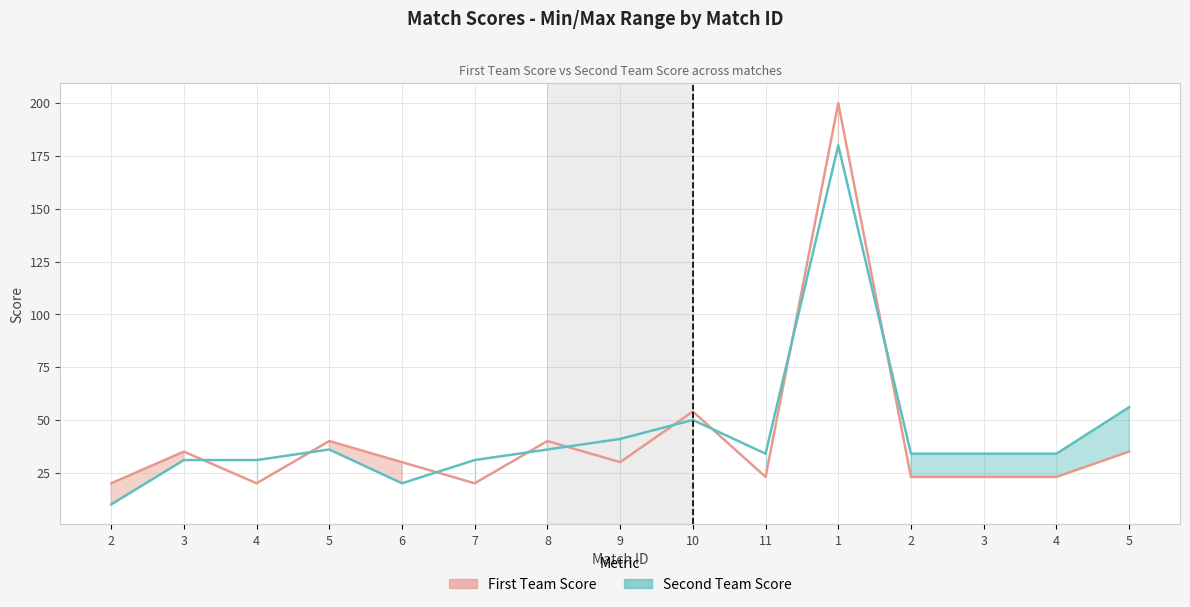

The First Team Score series shows 54 at 10. True or false?

True